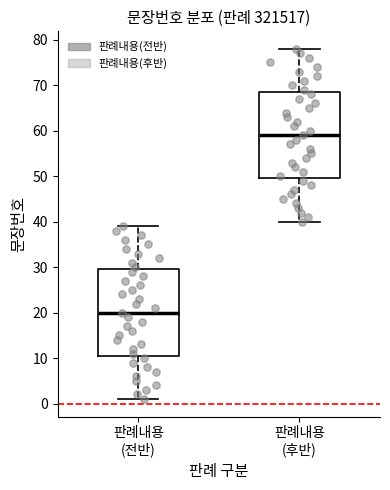

Where is the lower edge of the box for 판례내용 (후반) on the y-axis? The values are not printed on the chart, so give them approximately, as read against the axis.

50